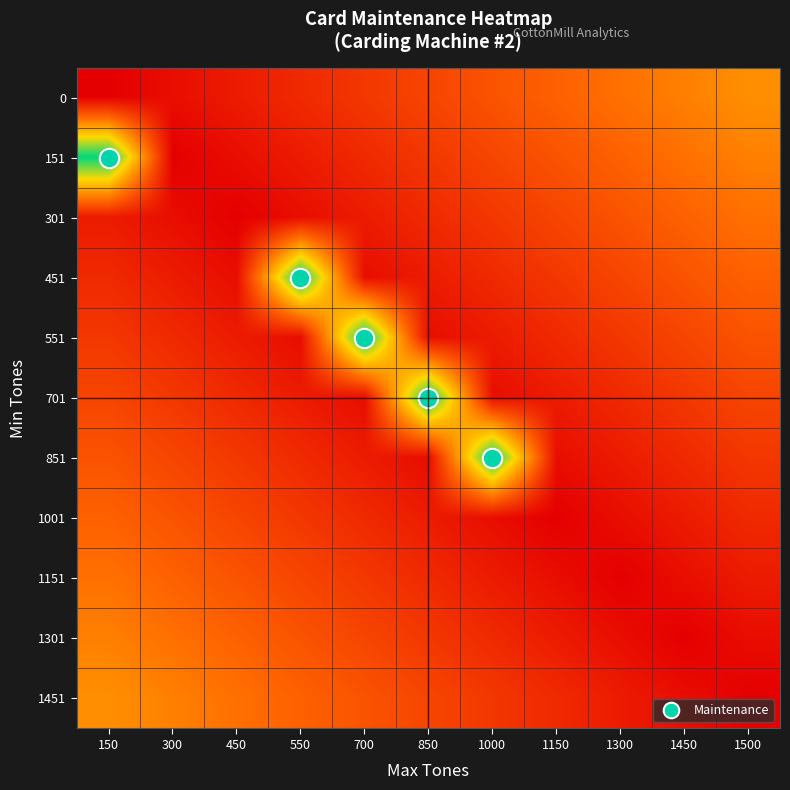

At which category is the sum across all series the highest?

150